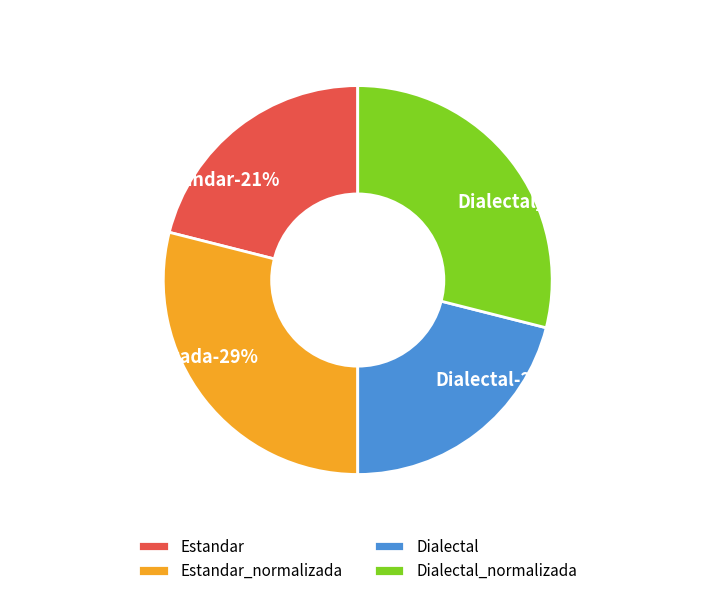

True or false: Dialectal_normalizada accounts for 29% of the total.

True